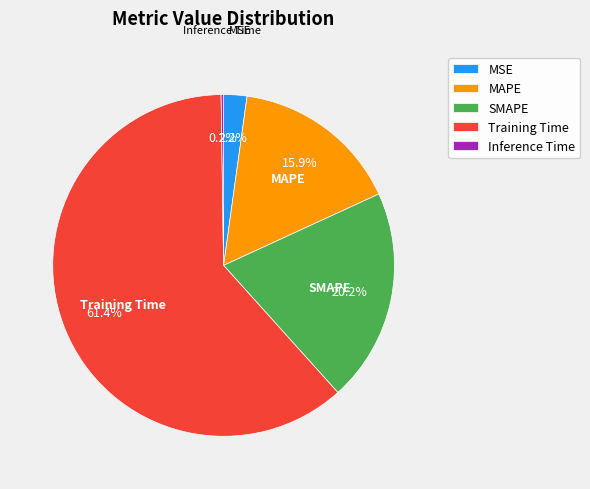

Combined, do MAPE and Training Time account for over 50%?

Yes